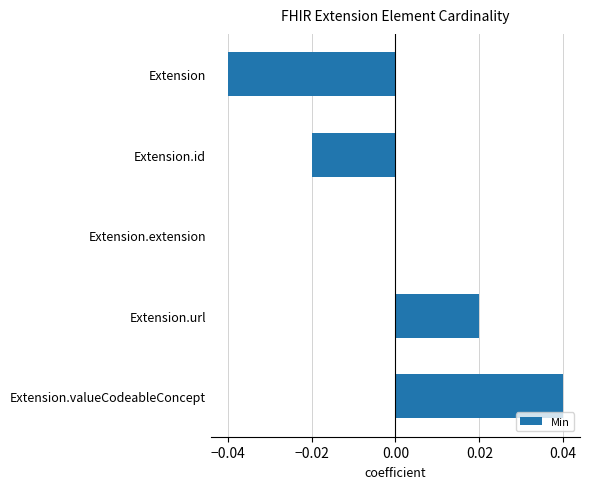

Which category has the highest value across all series?

Extension.valueCodeableConcept